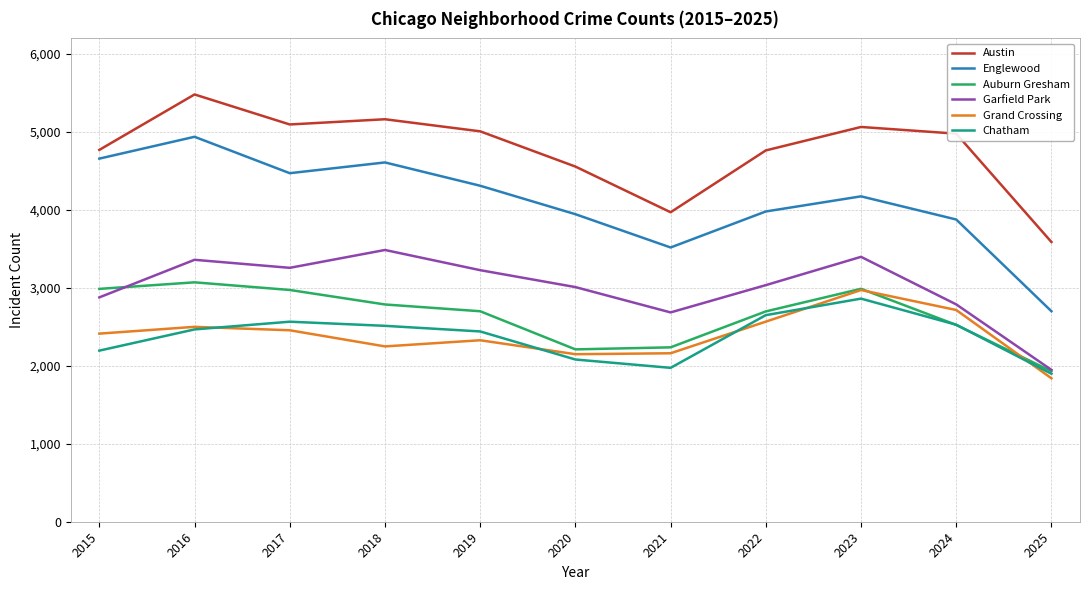

How many lines are shown in the chart?

6